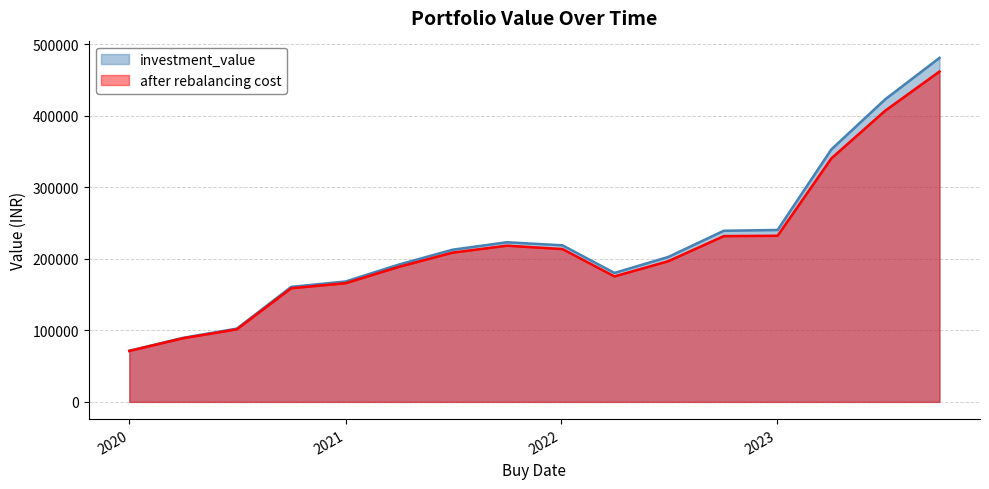

True or false: investment_value and after rebalancing cost intersect in this chart.

False